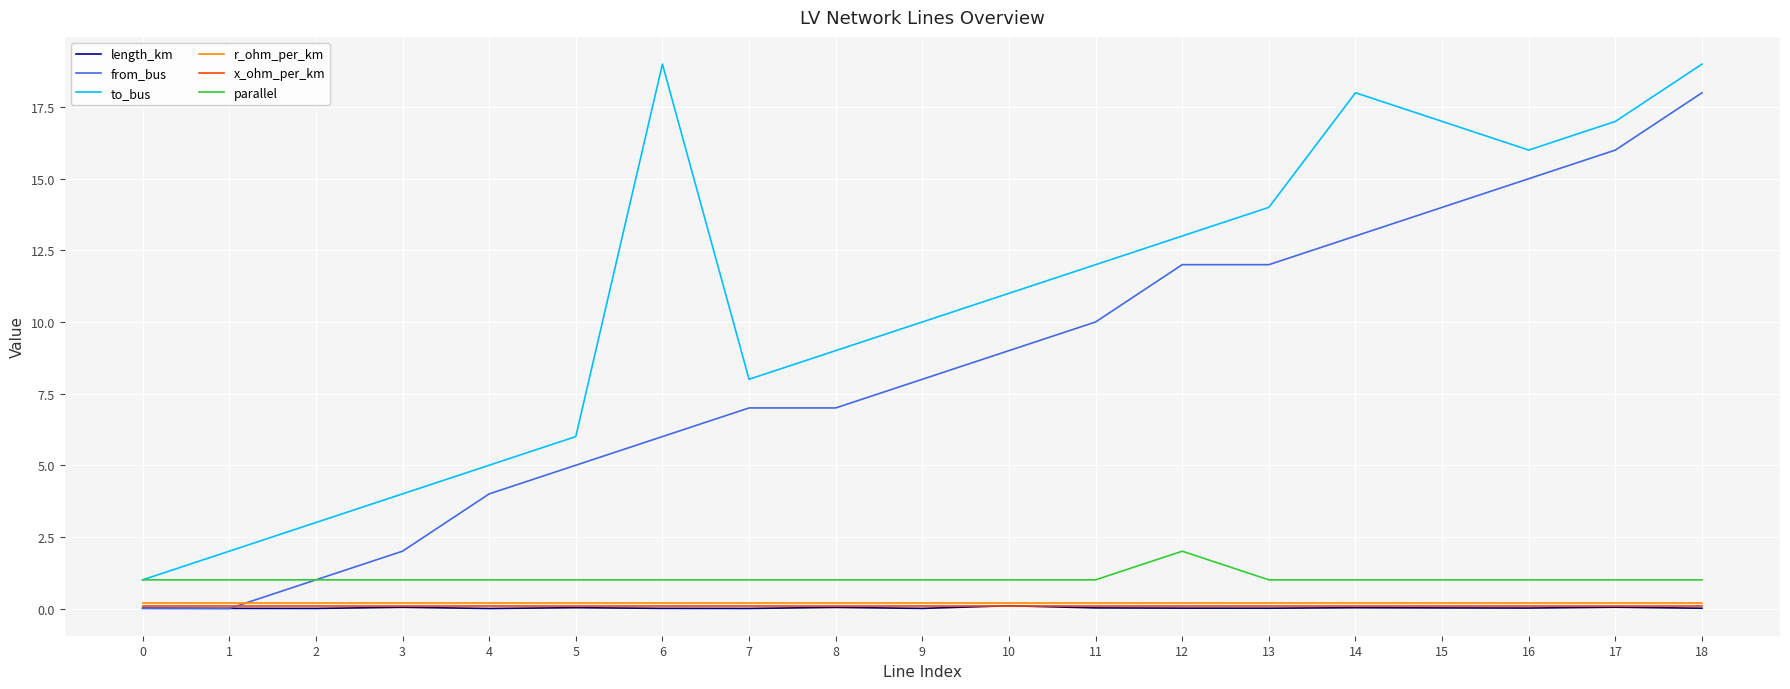

True or false: parallel and length_km intersect in this chart.

False